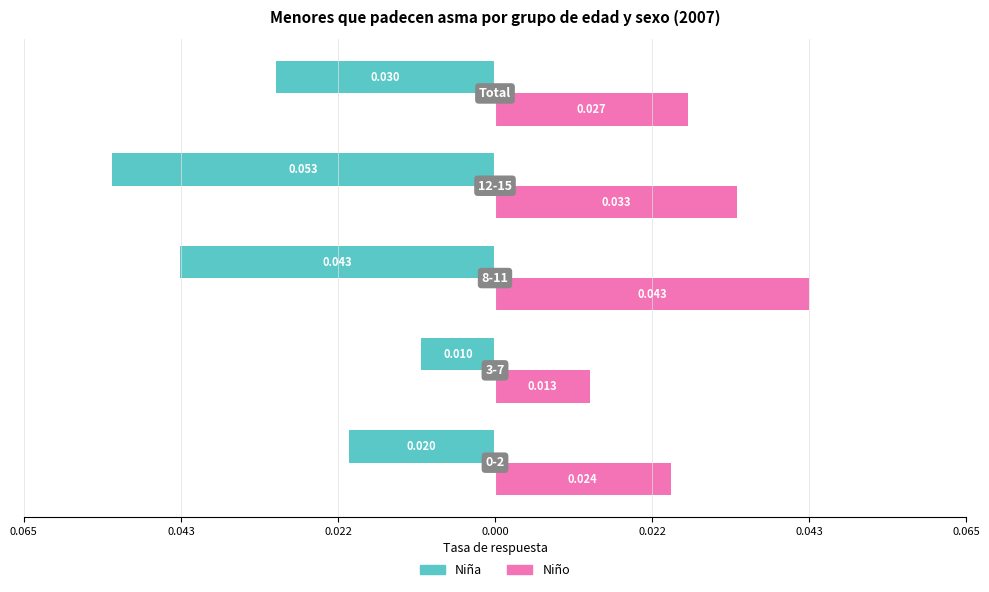

What is the minimum value for Niña?

-0.1